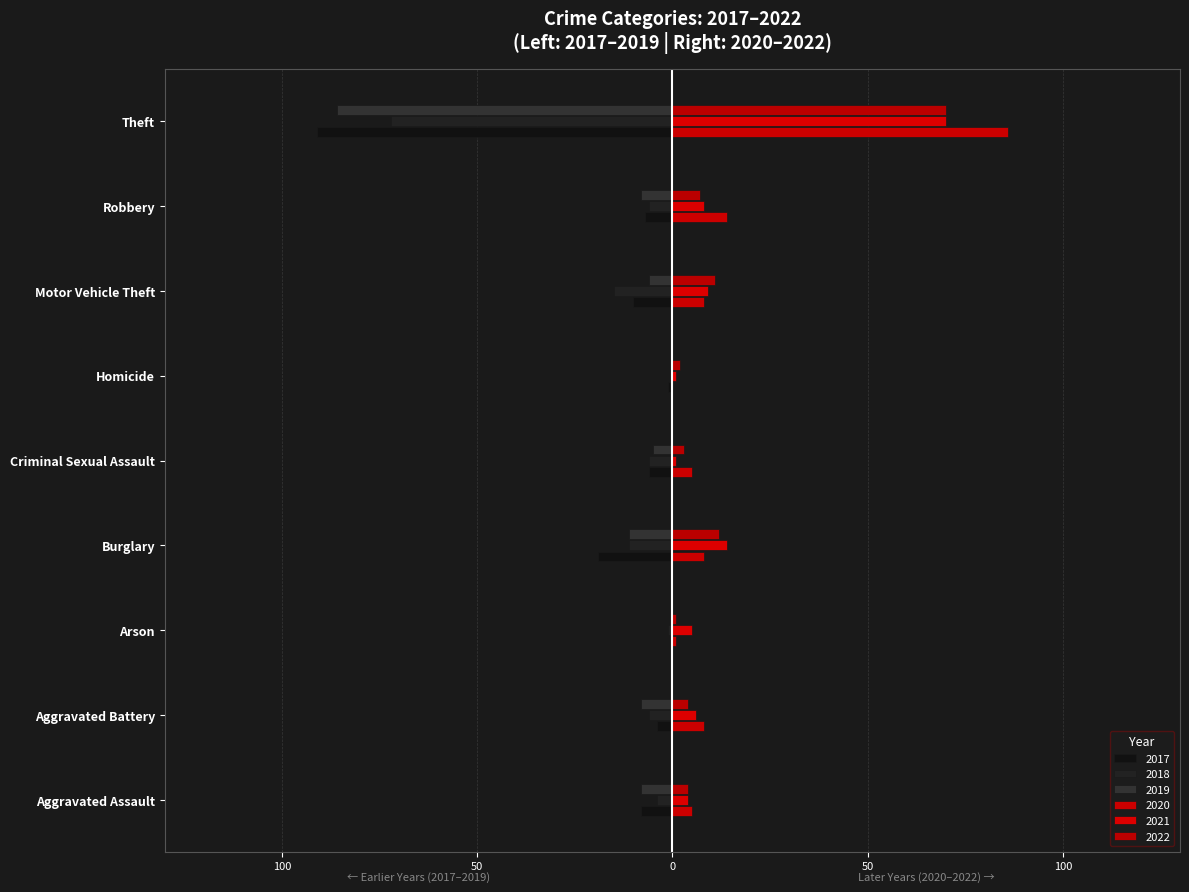

What is the maximum value shown in the chart?

86